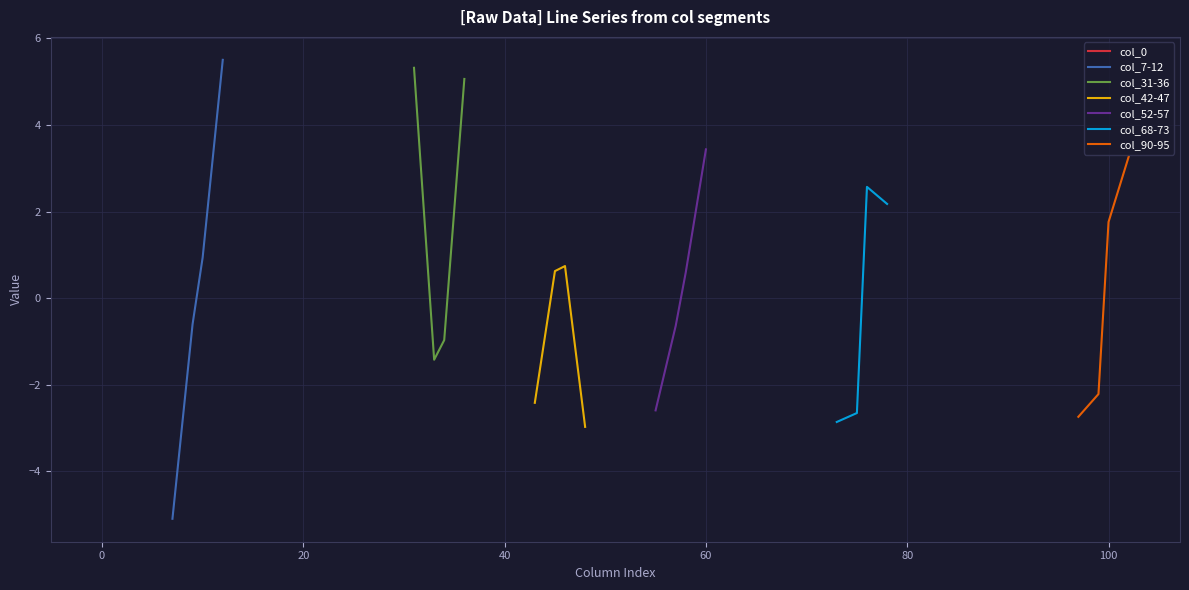

True or false: col_52-57 and col_90-95 intersect in this chart.

True